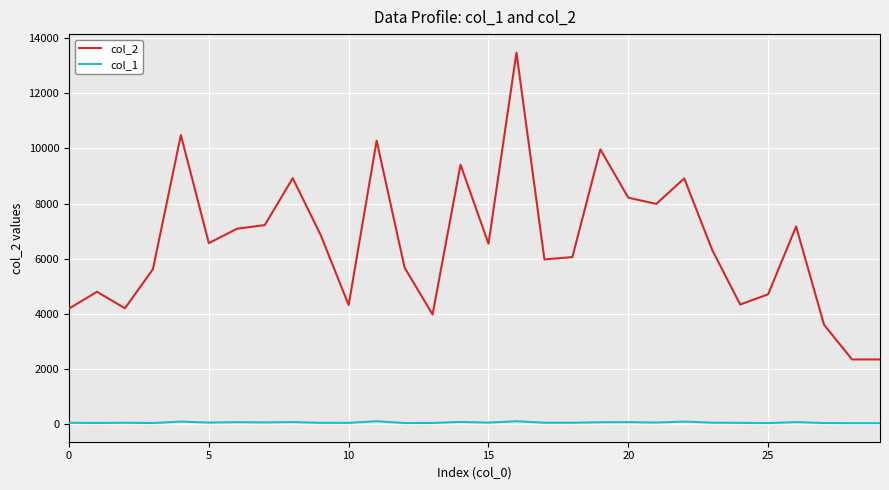

Which series has the widest spread of values?

col_2